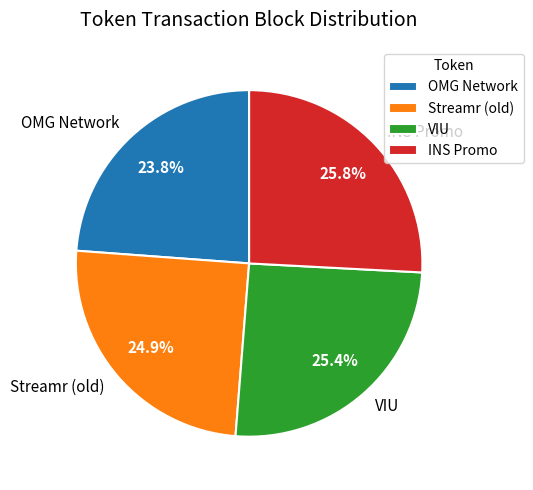

Does any single category account for the majority?

No